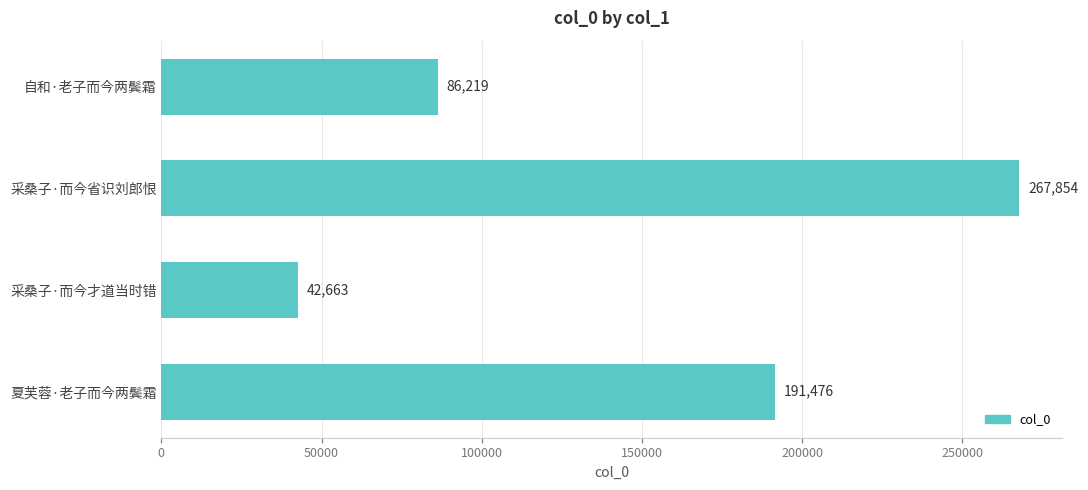

How many bars are there in total?

4